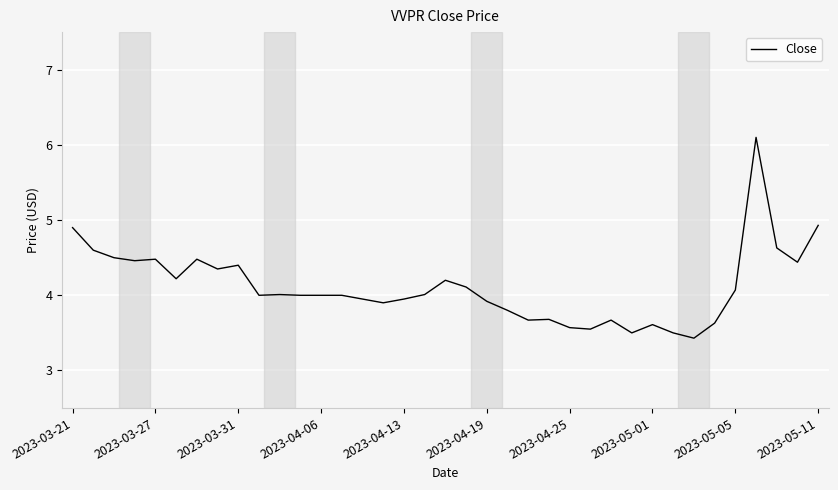

What is the minimum value shown in the chart?

3.4